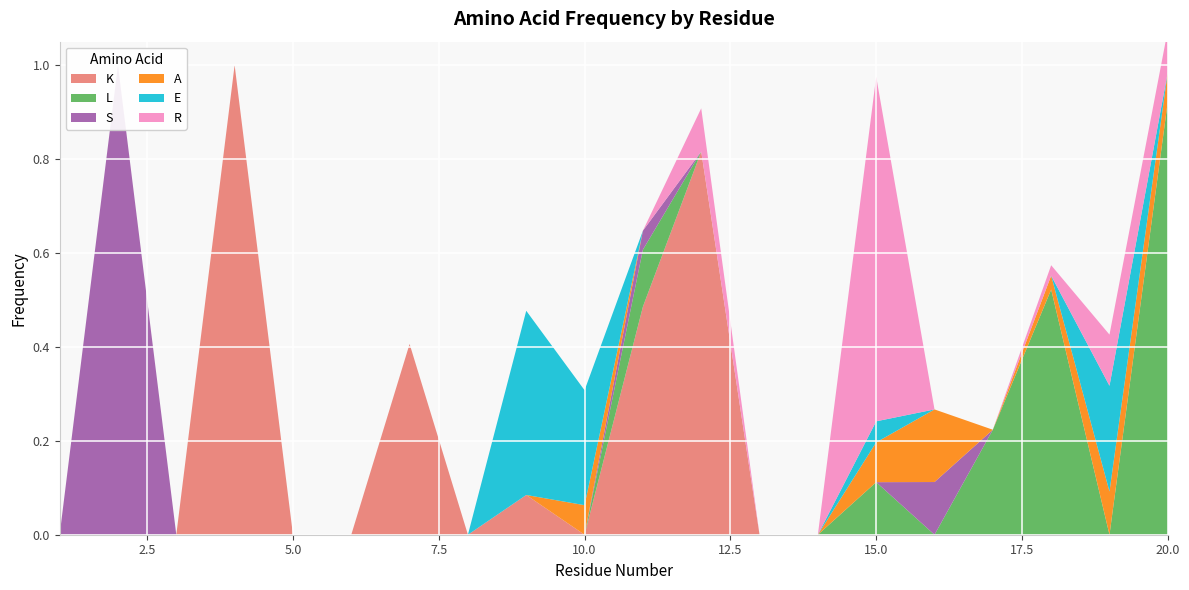

Reading left to right, what are all the values shown in this chart?

K: 1=0.0	2=0.0	3=0.0	4=1.0	5=0.0	6=0.0	7=0.4	8=0.0	9=0.1	10=0.0	11=0.5	12=0.8	13=0.0	14=0.0	15=0.0	16=0.0	17=0.0	18=0.0	19=0.0	20=0.0
L: 1=0.0	2=0.0	3=0.0	4=0.0	5=0.0	6=0.0	7=0.0	8=0.0	9=0.0	10=0.0	11=0.1	12=0.0	13=0.0	14=0.0	15=0.1	16=0.0	17=0.2	18=0.5	19=0.0	20=0.9
S: 1=0.0	2=1.0	3=0.0	4=0.0	5=0.0	6=0.0	7=0.0	8=0.0	9=0.0	10=0.0	11=0.0	12=0.0	13=0.0	14=0.0	15=0.0	16=0.1	17=0.0	18=0.0	19=0.0	20=0.0
A: 1=0.0	2=0.0	3=0.0	4=0.0	5=0.0	6=0.0	7=0.0	8=0.0	9=0.0	10=0.1	11=0.0	12=0.0	13=0.0	14=0.0	15=0.1	16=0.2	17=0.0	18=0.0	19=0.1	20=0.1
E: 1=0.0	2=0.0	3=0.0	4=0.0	5=0.0	6=0.0	7=0.0	8=0.0	9=0.4	10=0.2	11=0.0	12=0.0	13=0.0	14=0.0	15=0.0	16=0.0	17=0.0	18=0.0	19=0.2	20=0.0
R: 1=0.0	2=0.0	3=0.0	4=0.0	5=0.0	6=0.0	7=0.0	8=0.0	9=0.0	10=0.0	11=0.0	12=0.1	13=0.0	14=0.0	15=0.7	16=0.0	17=0.0	18=0.0	19=0.1	20=0.1